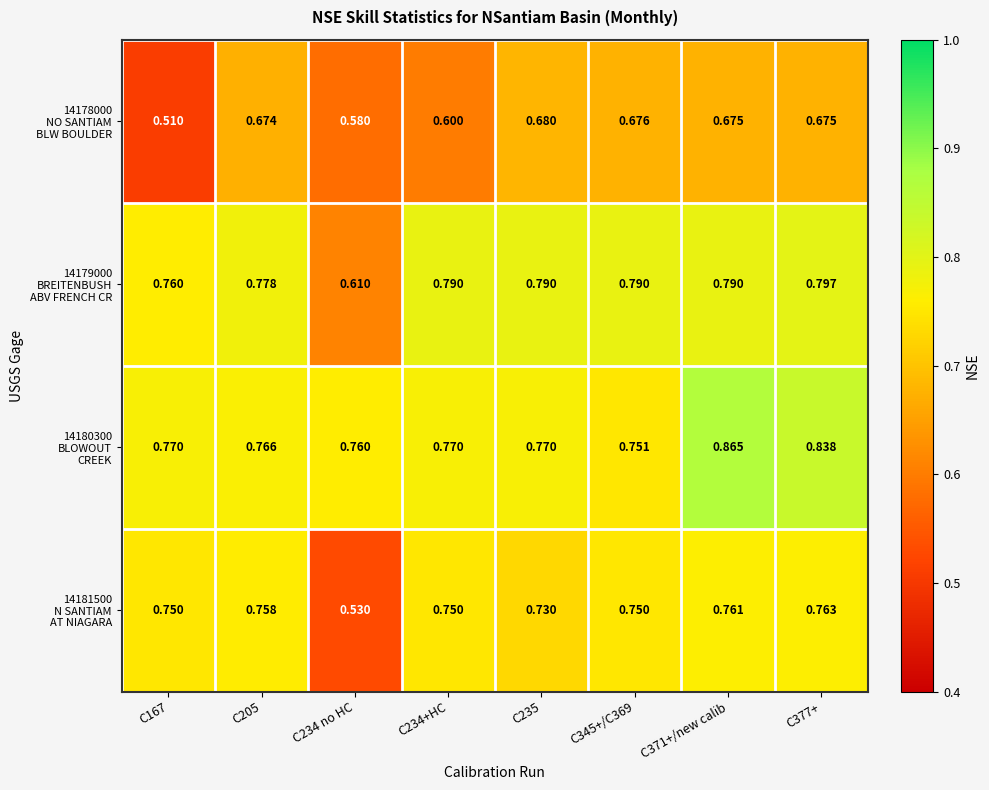

At which category does the chart reach its peak across all series?

C371+/new calib